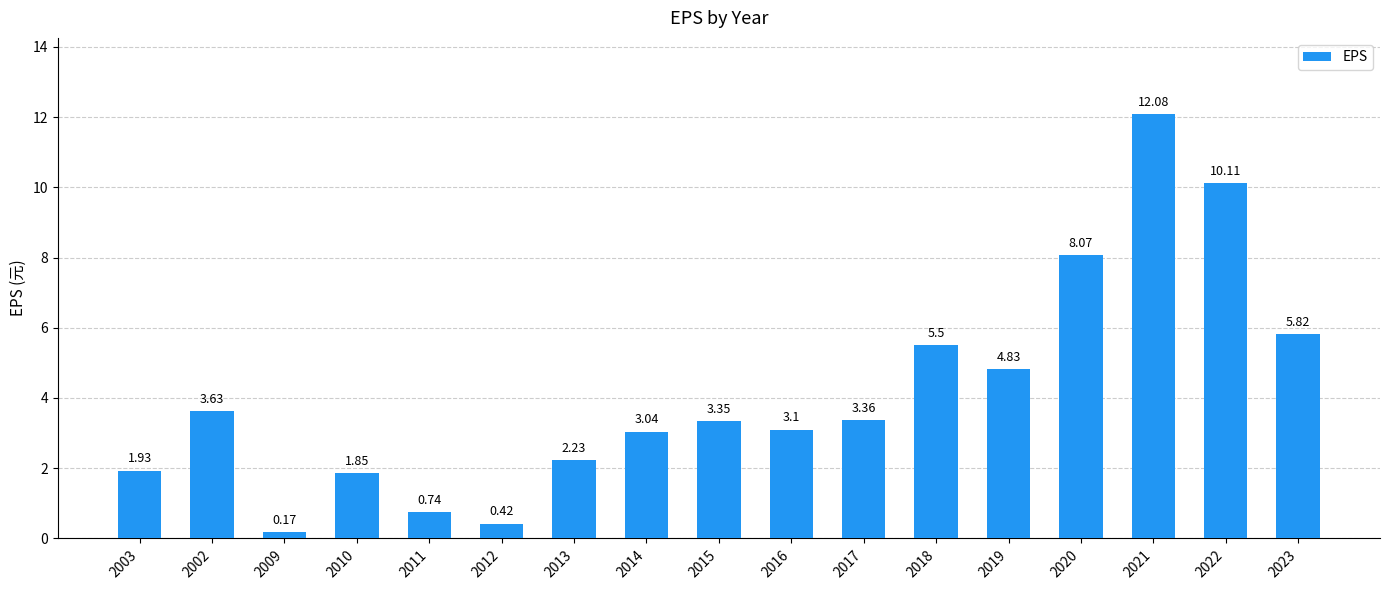

What is the difference between the values at 2022 and 2016?

7.0